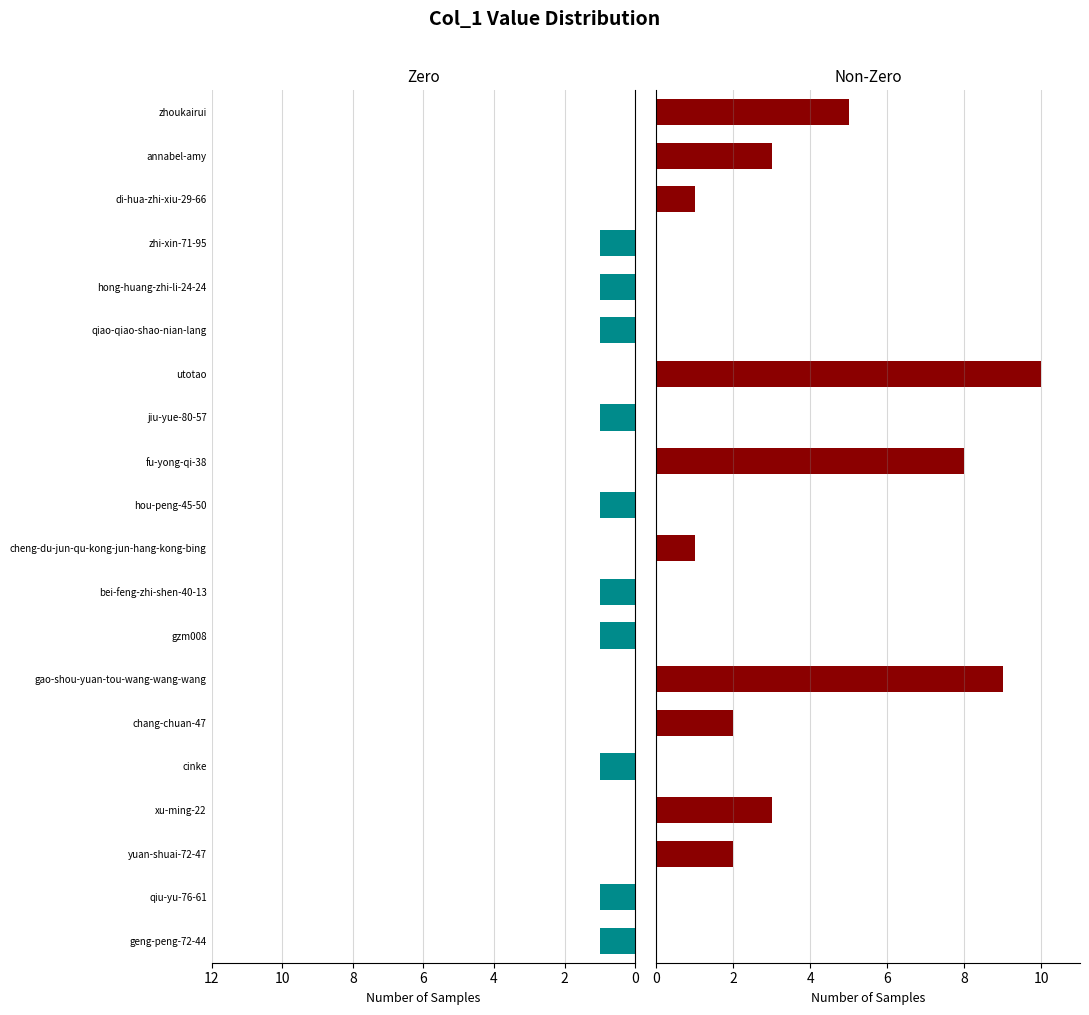

Does the chart contain stacked bars?

No